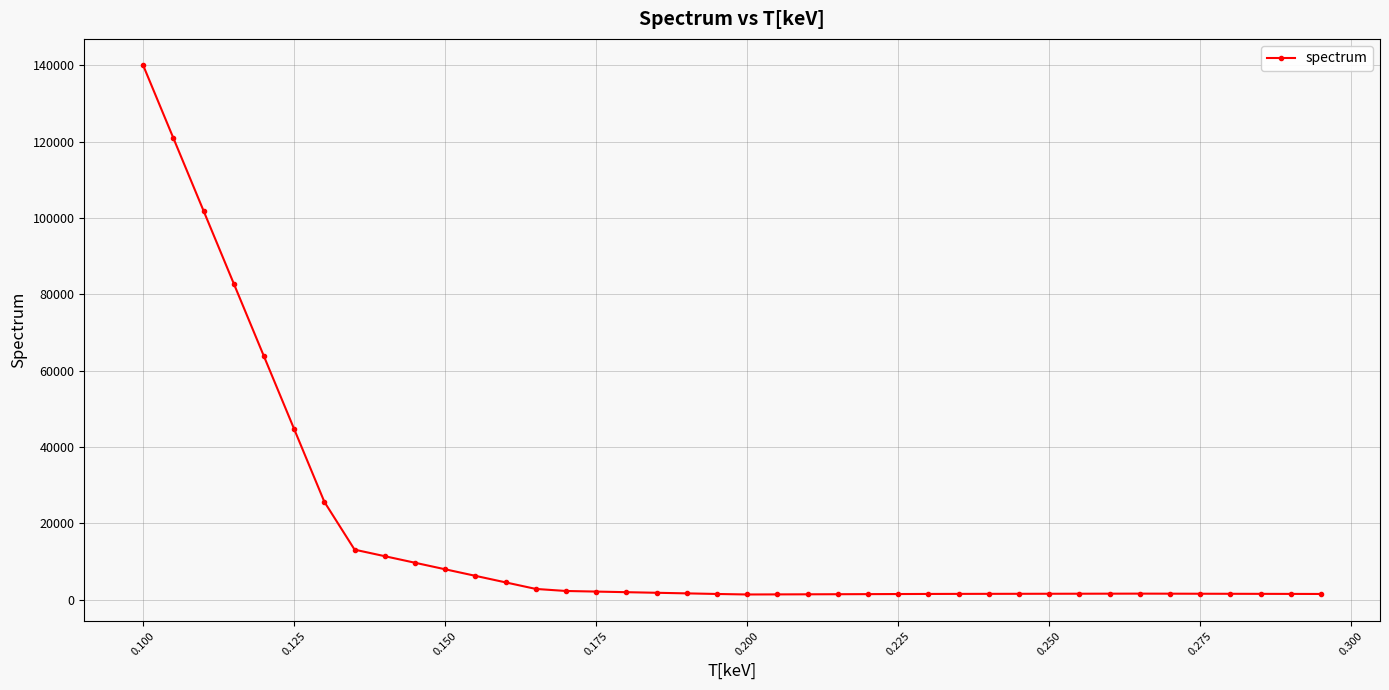

Count the number of categories in the chart.

40